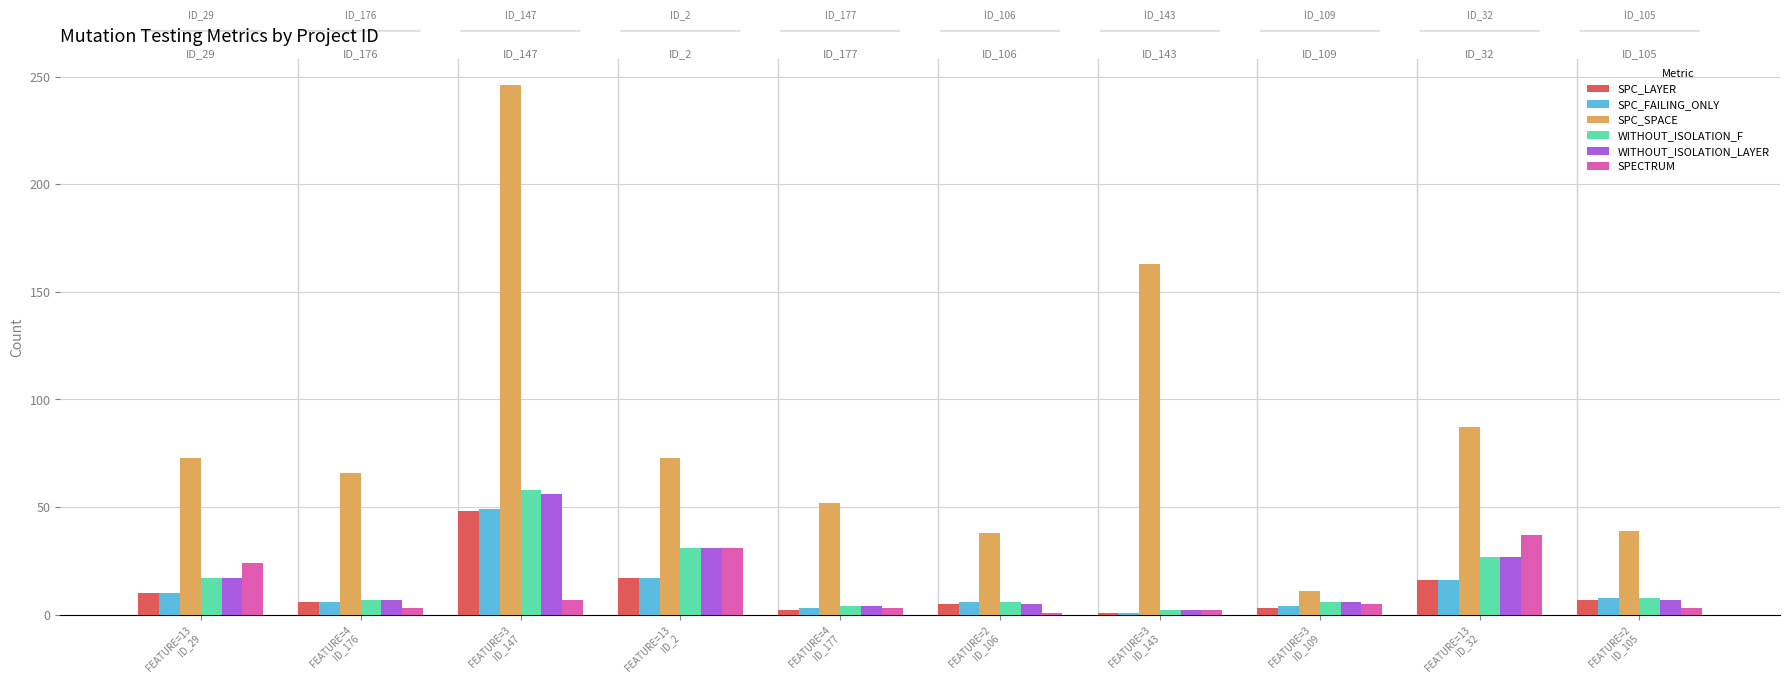

What is the label of the 9th bar from the left?

FEATURE=13
ID_32